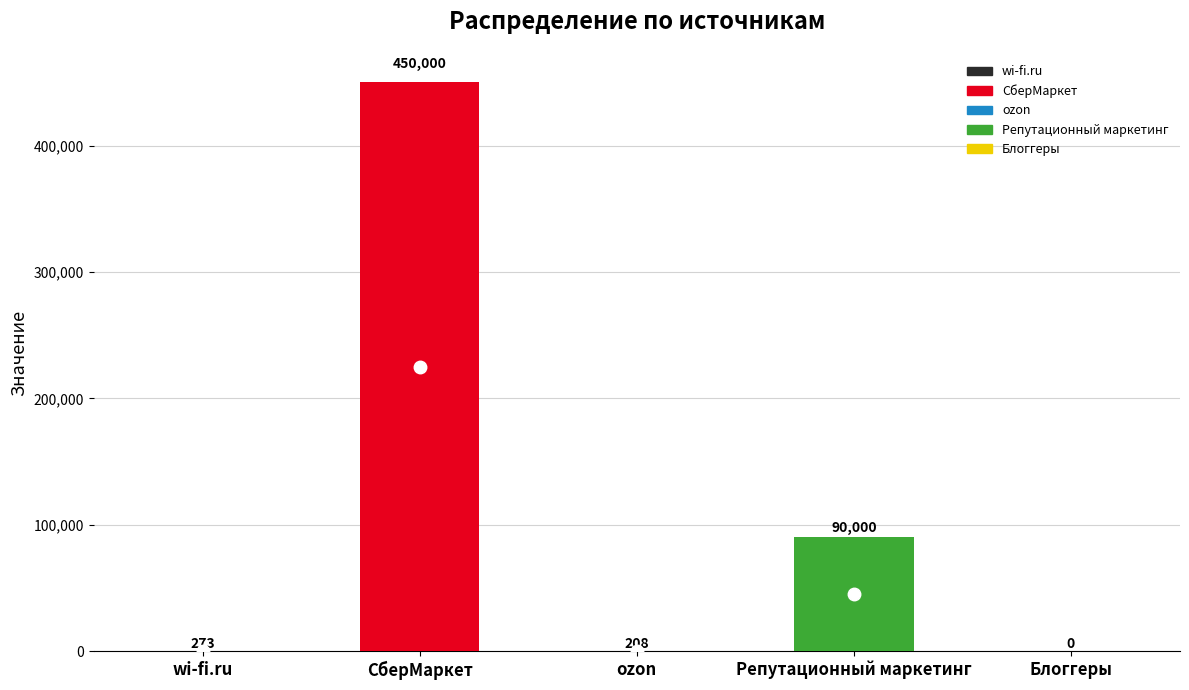

Reading right to left, transcribe all the data shown in this chart.

0.0	90000.0	208.3	450000.0	273.0